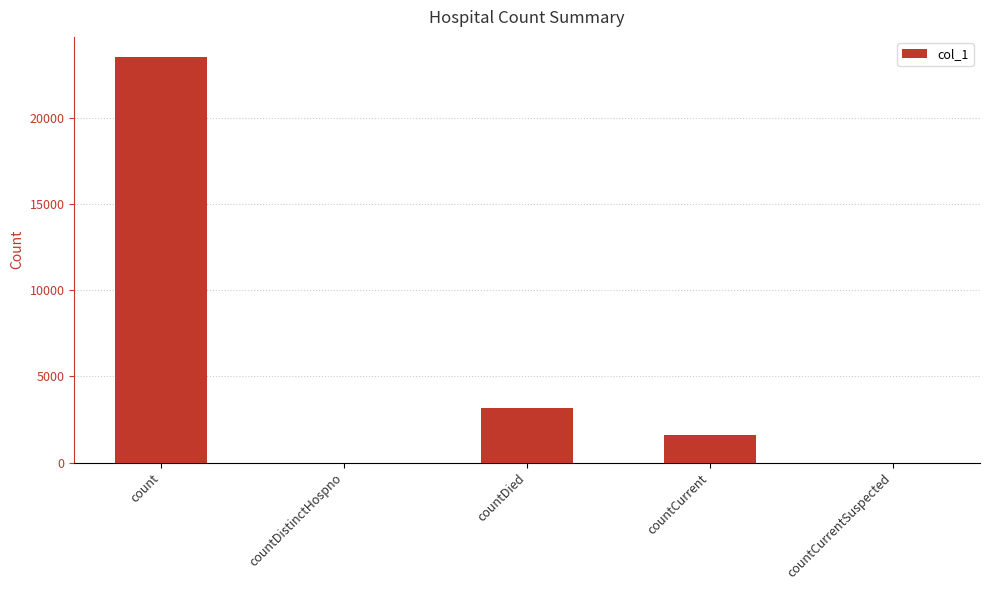

Which category has the highest value across all series?

count